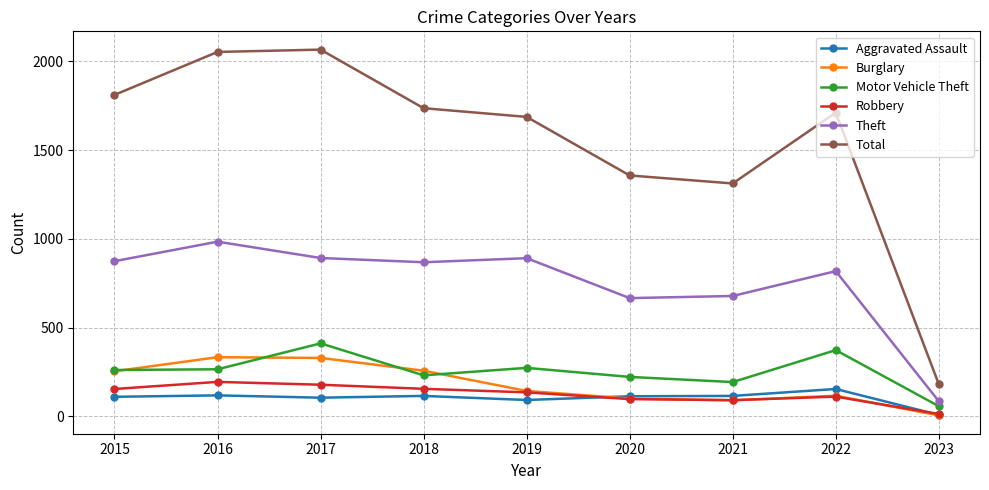

True or false: Theft and Burglary intersect in this chart.

False